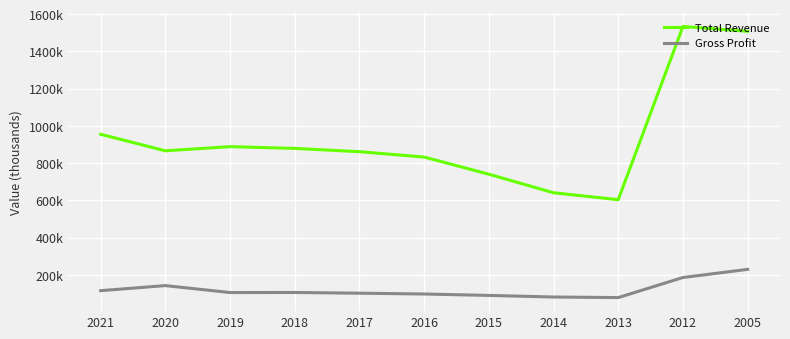

Rank the series by their maximum value, from lowest to highest.

Gross Profit, Total Revenue